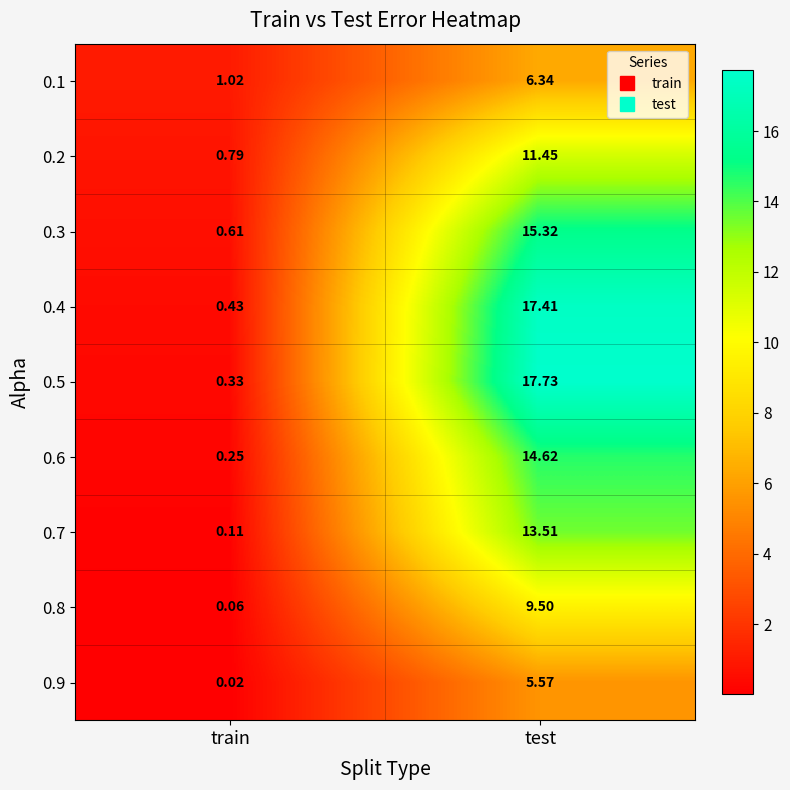

Which label corresponds to the smallest value in the chart?

train